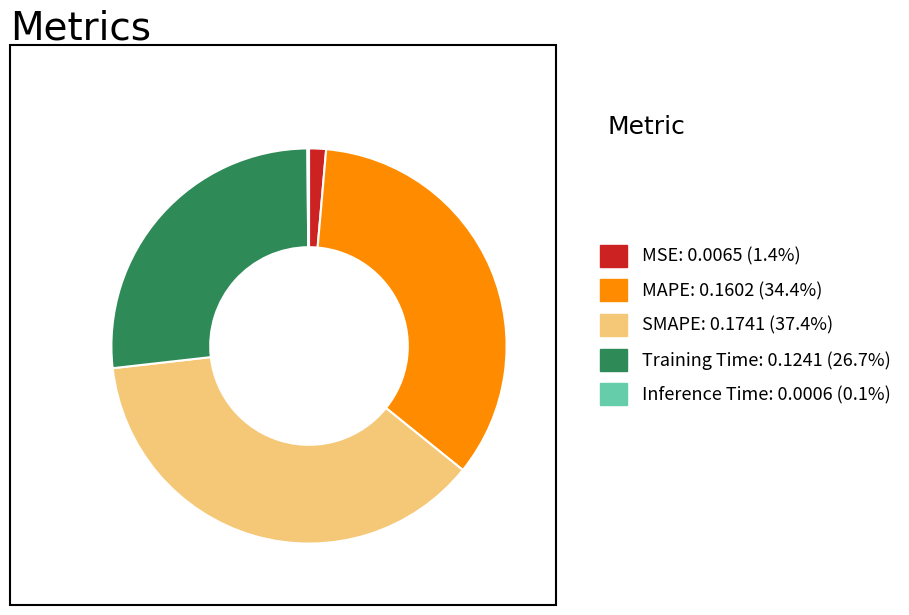

Is there a majority slice in this chart?

No